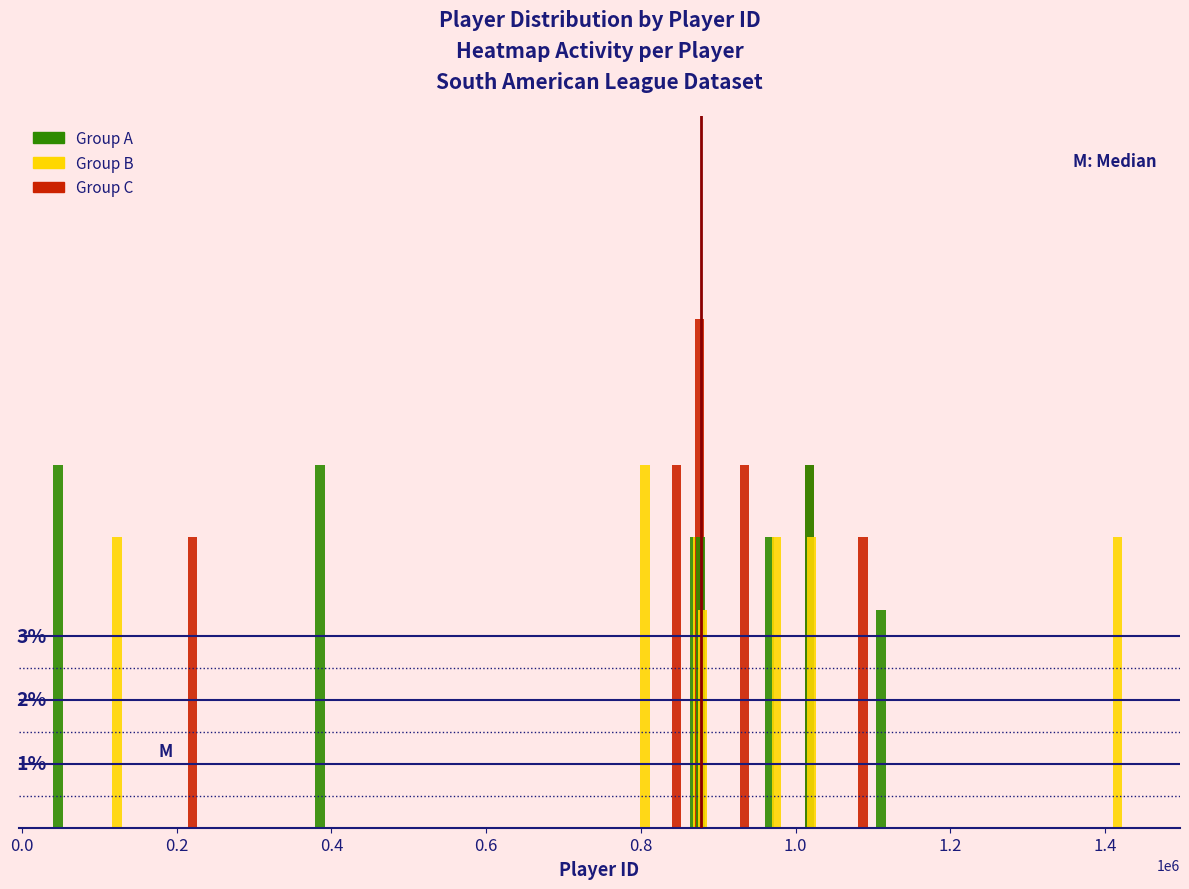

What is the difference between the maximum and second lowest values?

4.5